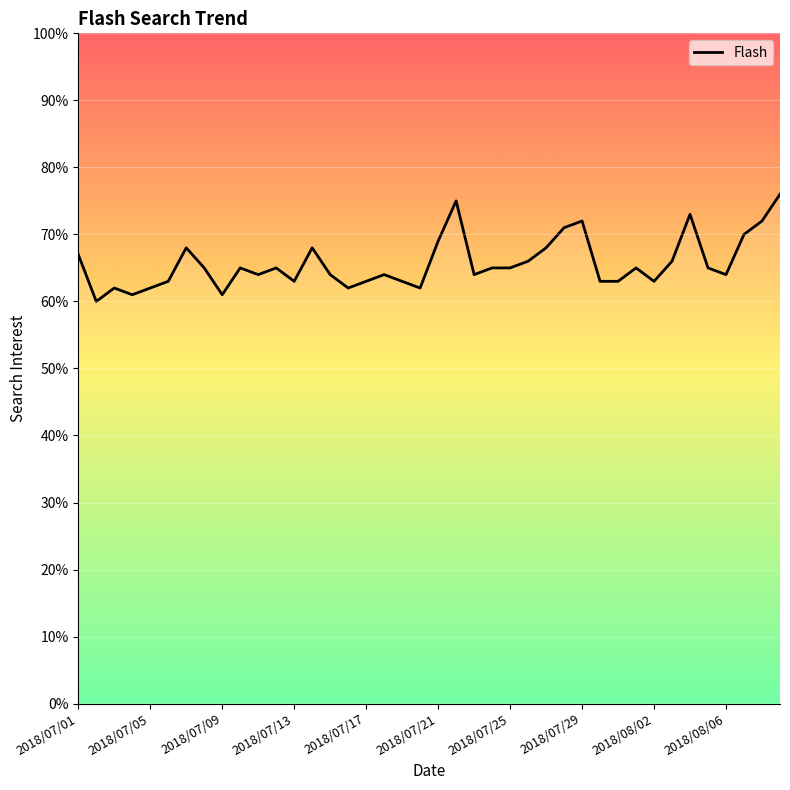

How many data points are above 65?

14